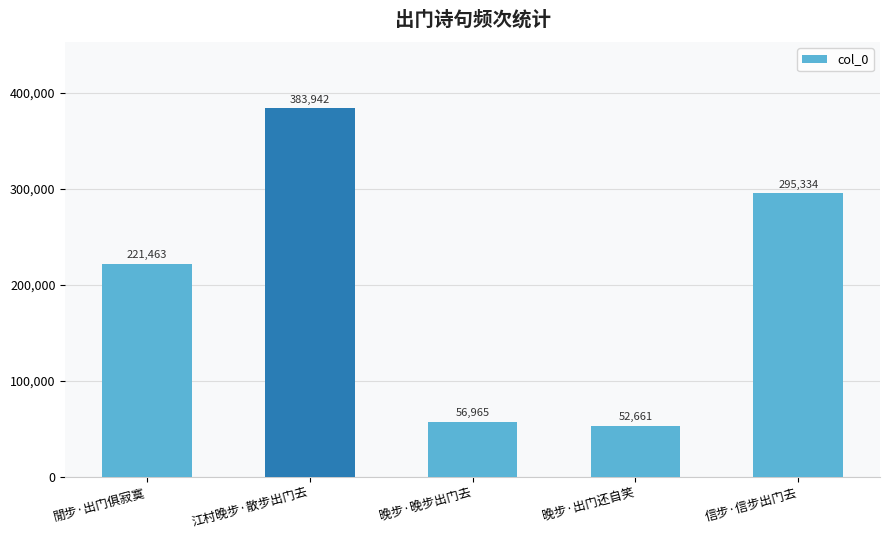

True or false: the data shows 295334 at 信步·信步出门去.

True